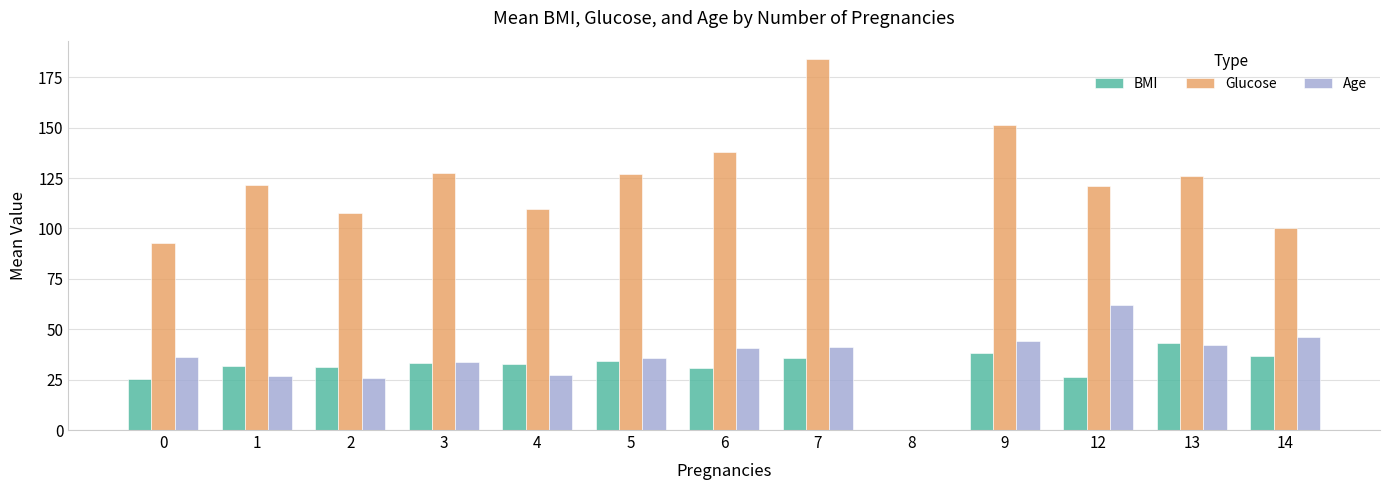

Which label corresponds to the largest value in the chart?

7